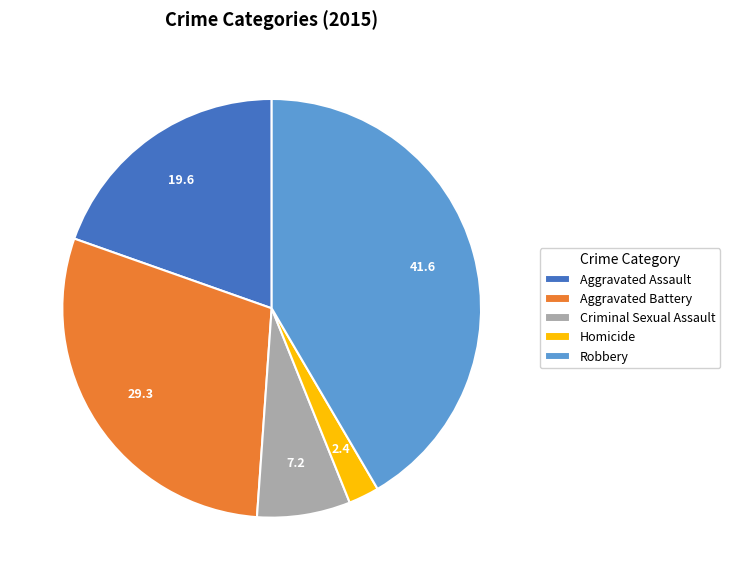

Count the number of slices in the pie.

5